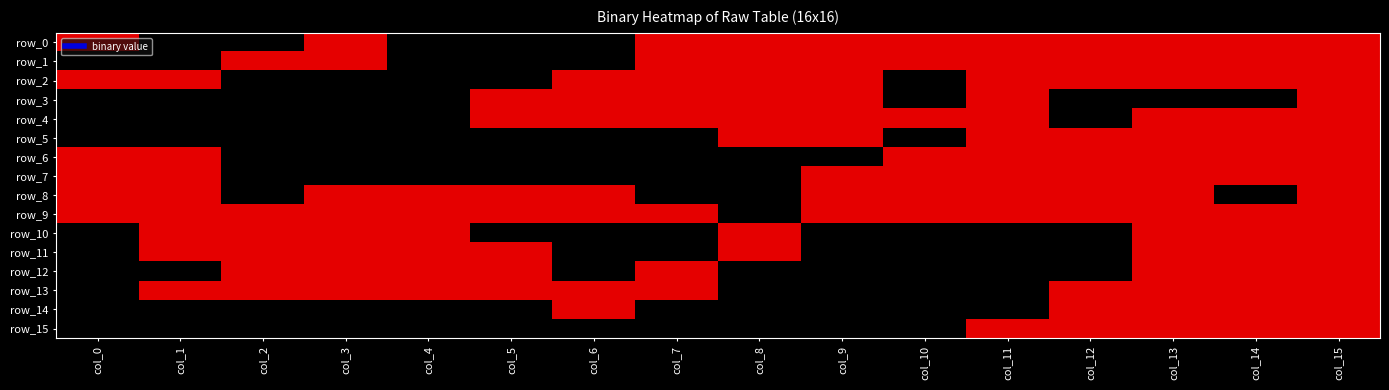

True or false: row_1 has a value of 1 at col_11.

True